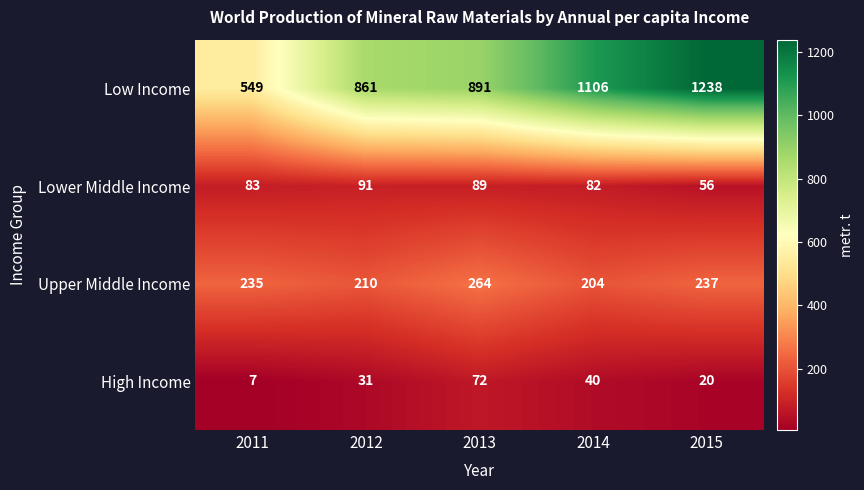

What is the minimum value for Upper Middle Income?

204